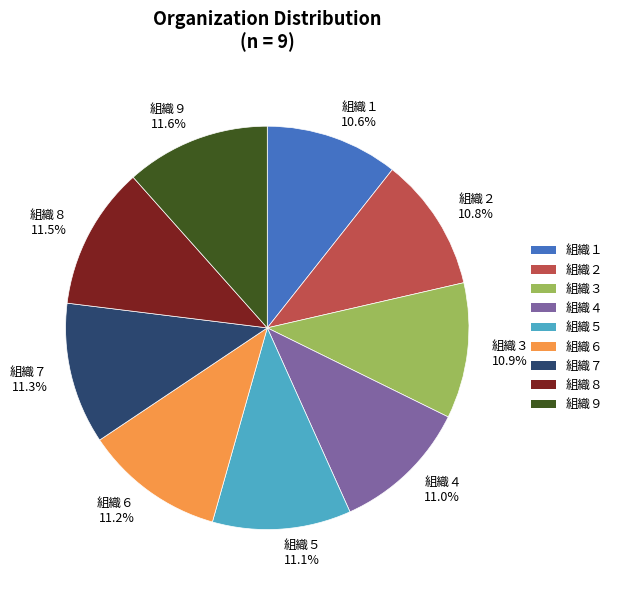

How many slices are in this pie chart?

9